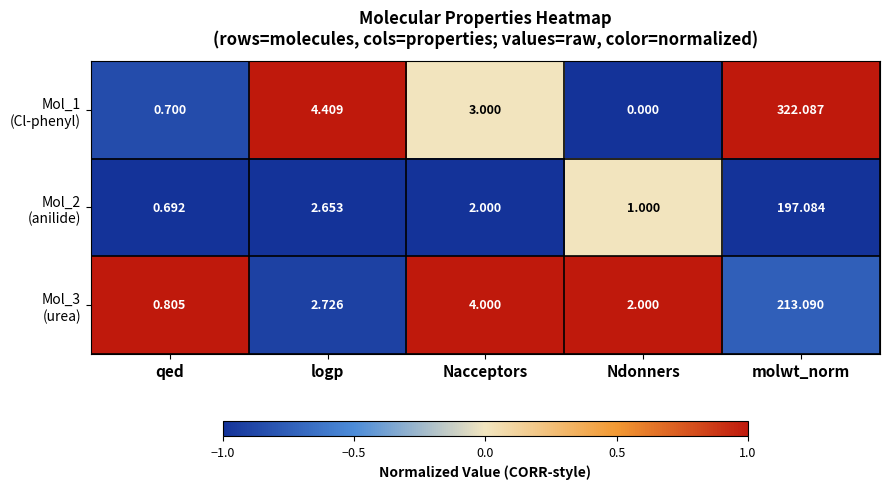

At which category is the sum across all series the highest?

molwt_norm